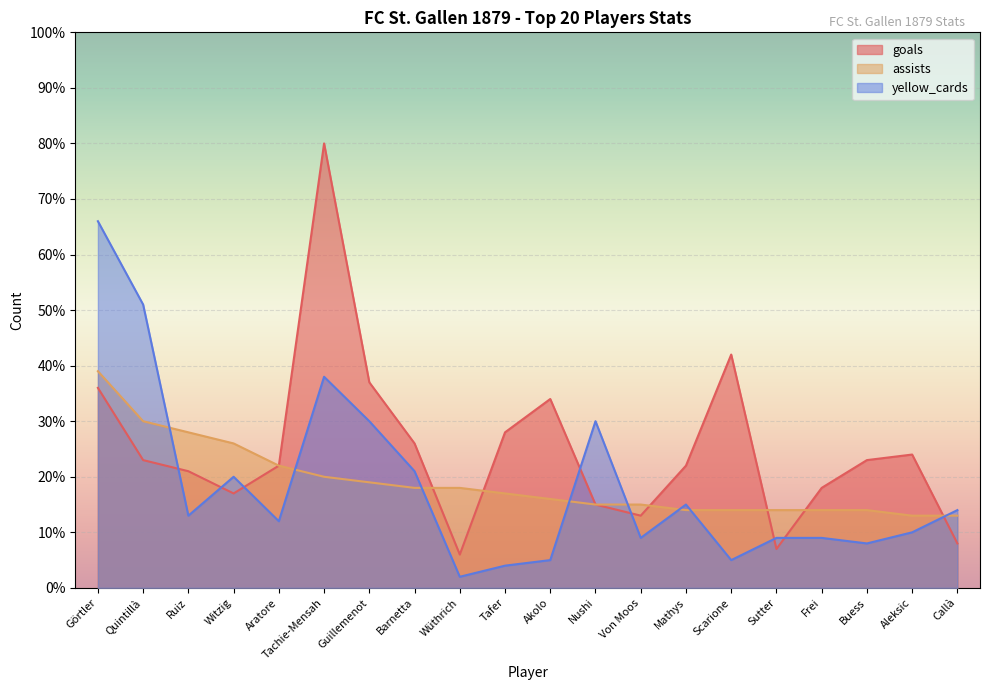

What value does the goals series have at Aleksic, to the nearest 10?

20